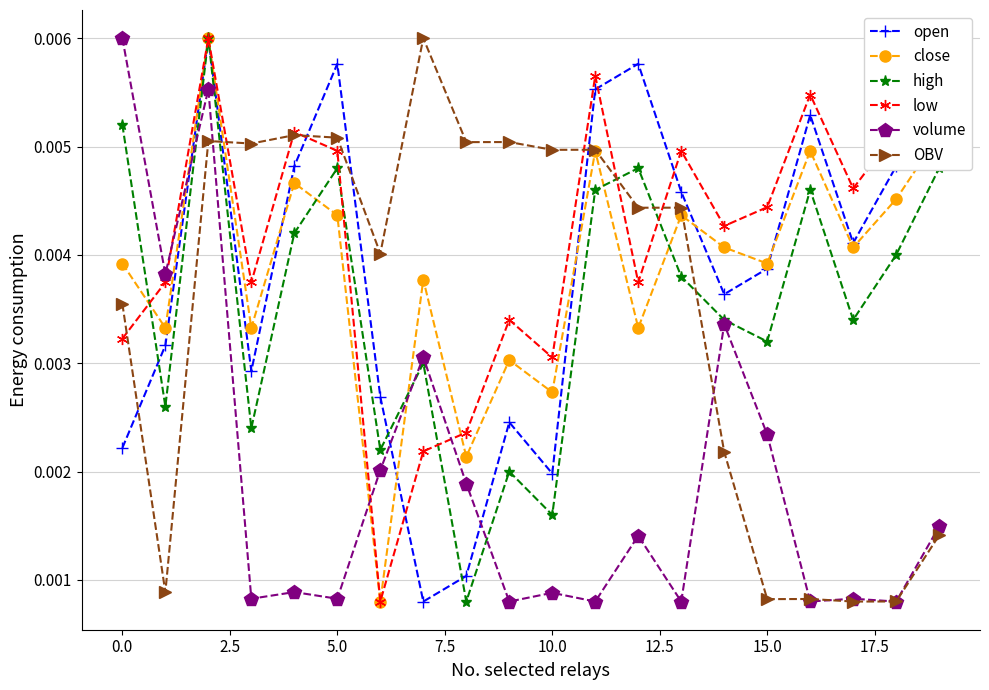

In open, how many points are higher than both neighbors (excluding endpoints)?

5